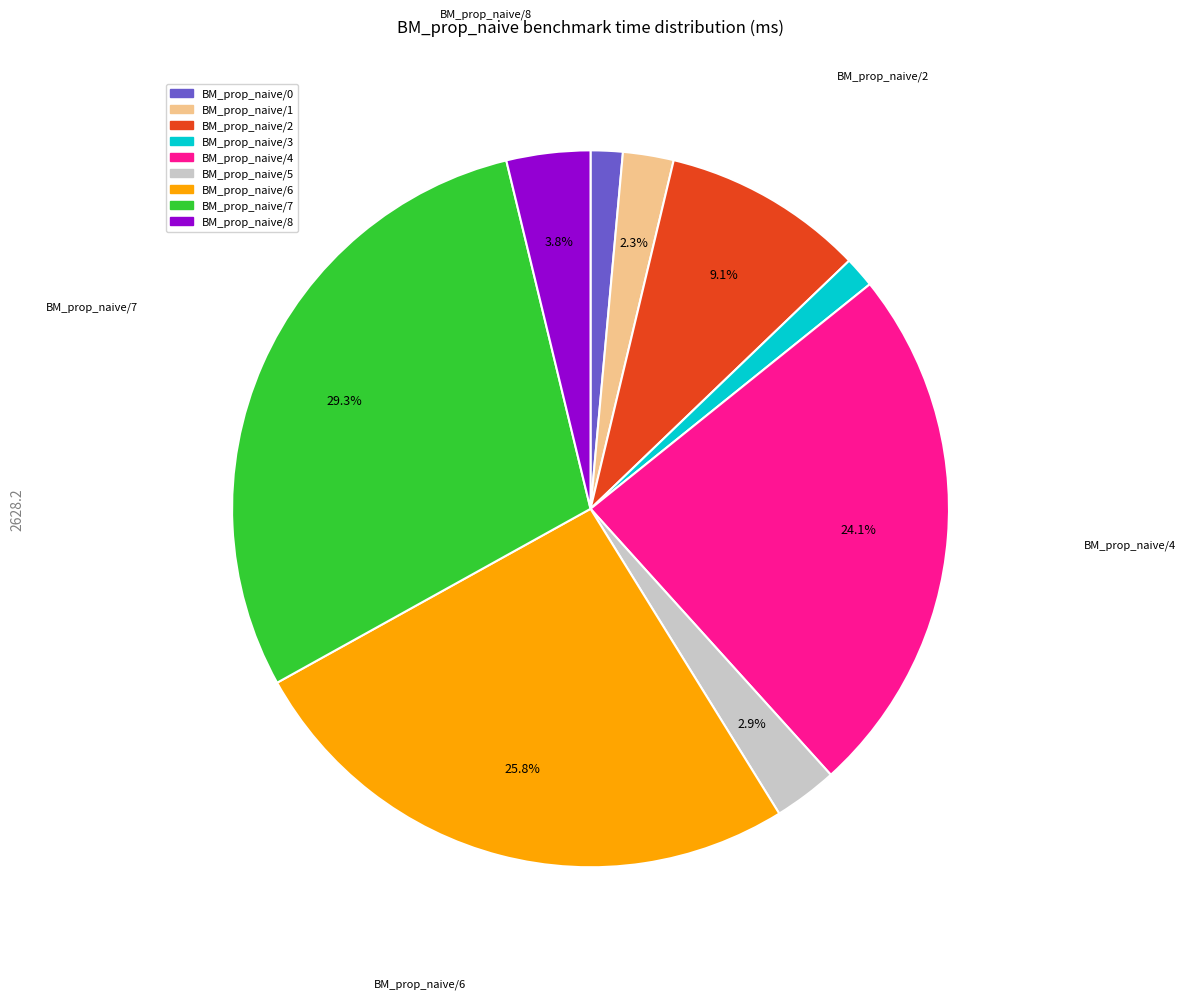

Count the number of slices in the pie.

9